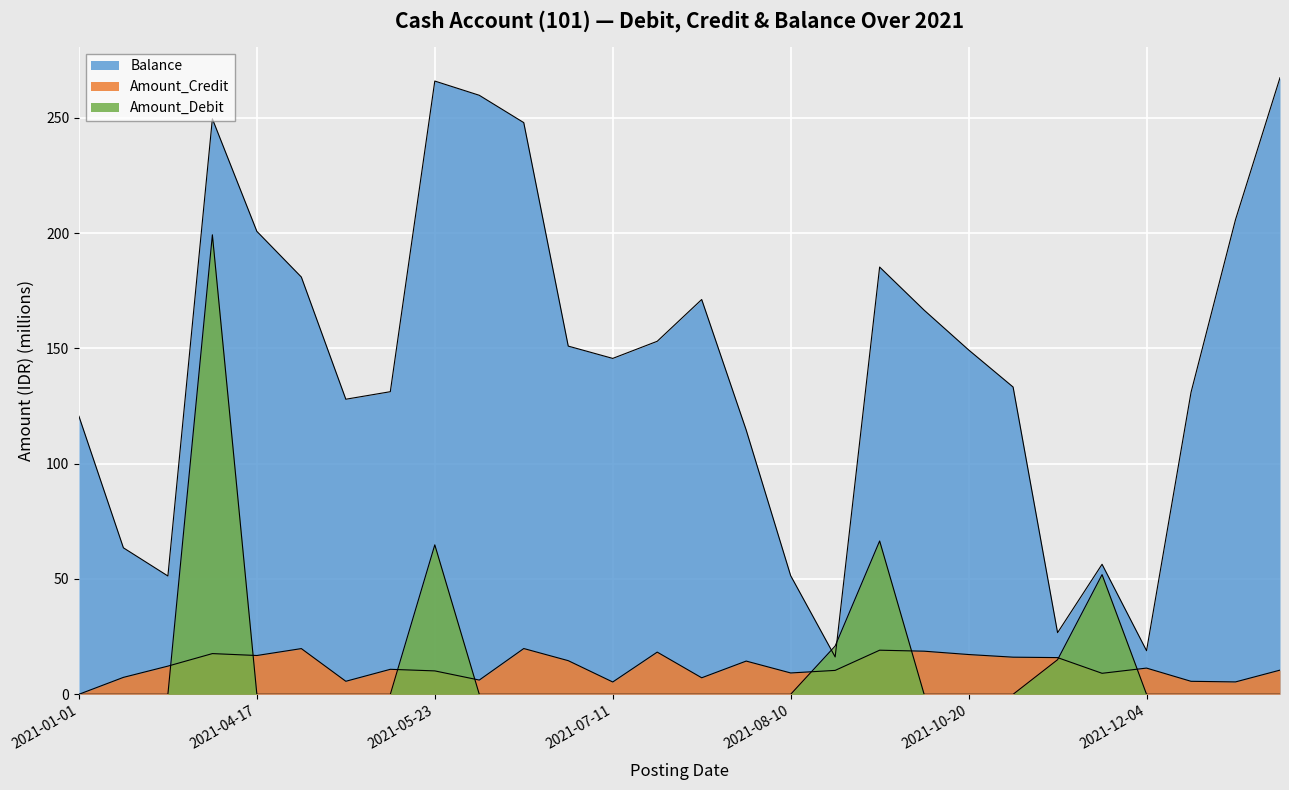

What is the spread (max minus min) of values at 2021-02-03?

63.5